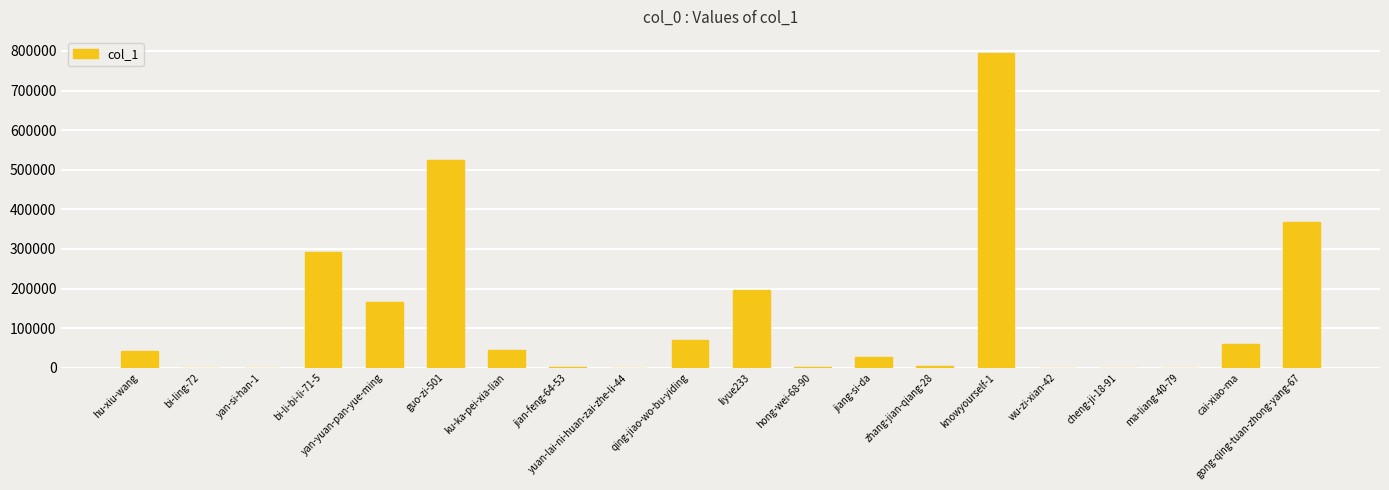

Approximately how many times larger is the value at qing-jiao-wo-bu-yiding compared to yan-yuan-pan-yue-ming?

0.4